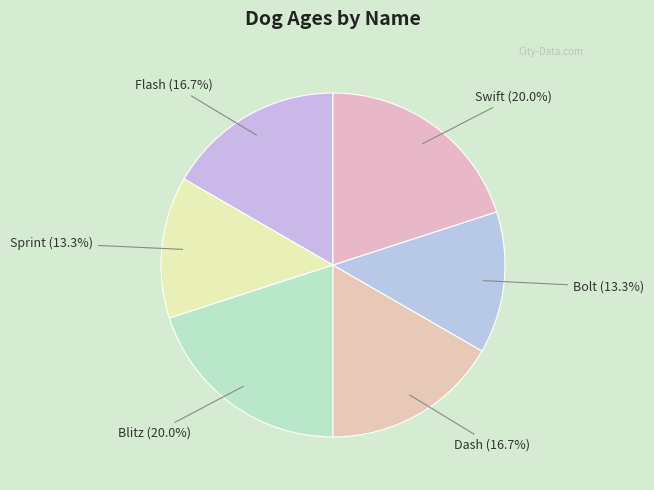

Does any single category account for the majority?

No